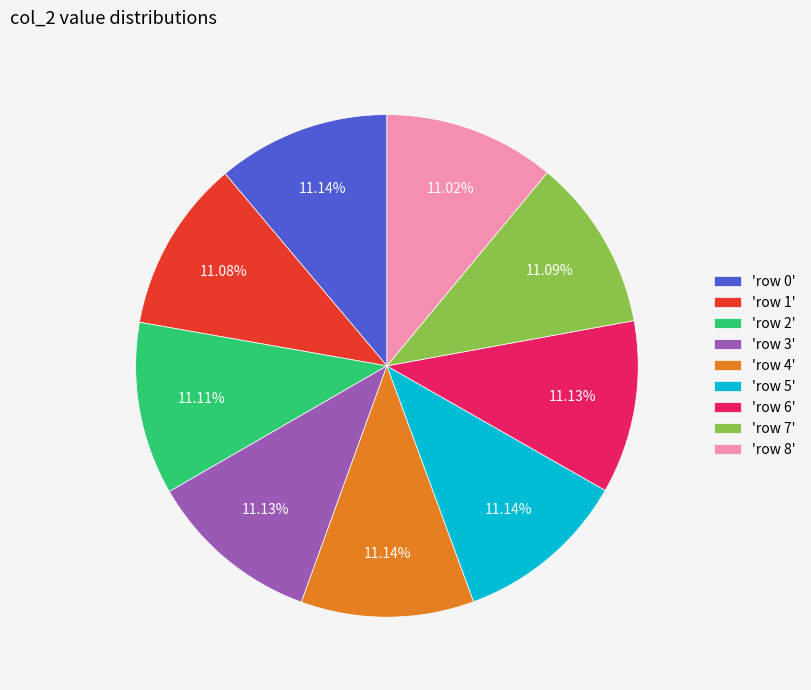

Is 'row 4' the majority of the pie?

No